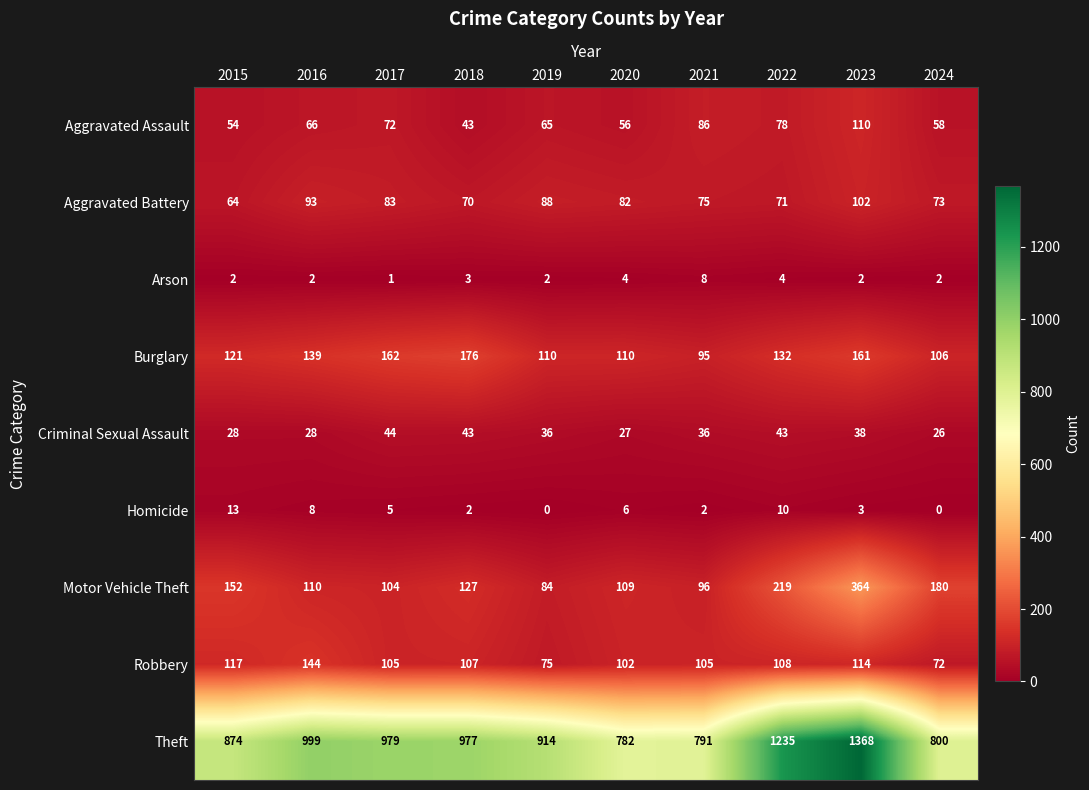

What is the difference between the Robbery values at 2023 and 2020?

12